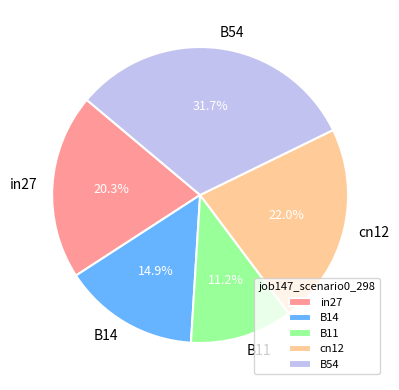

How many slices are in this pie chart?

5